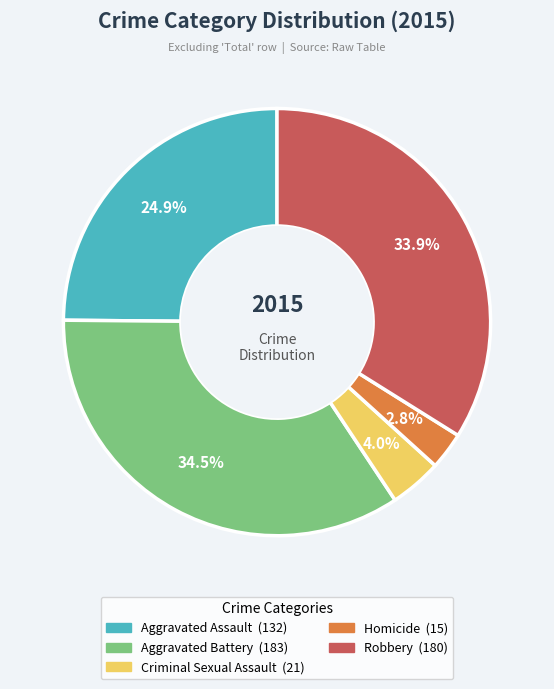

What portion of the pie excludes Robbery?

66.1%